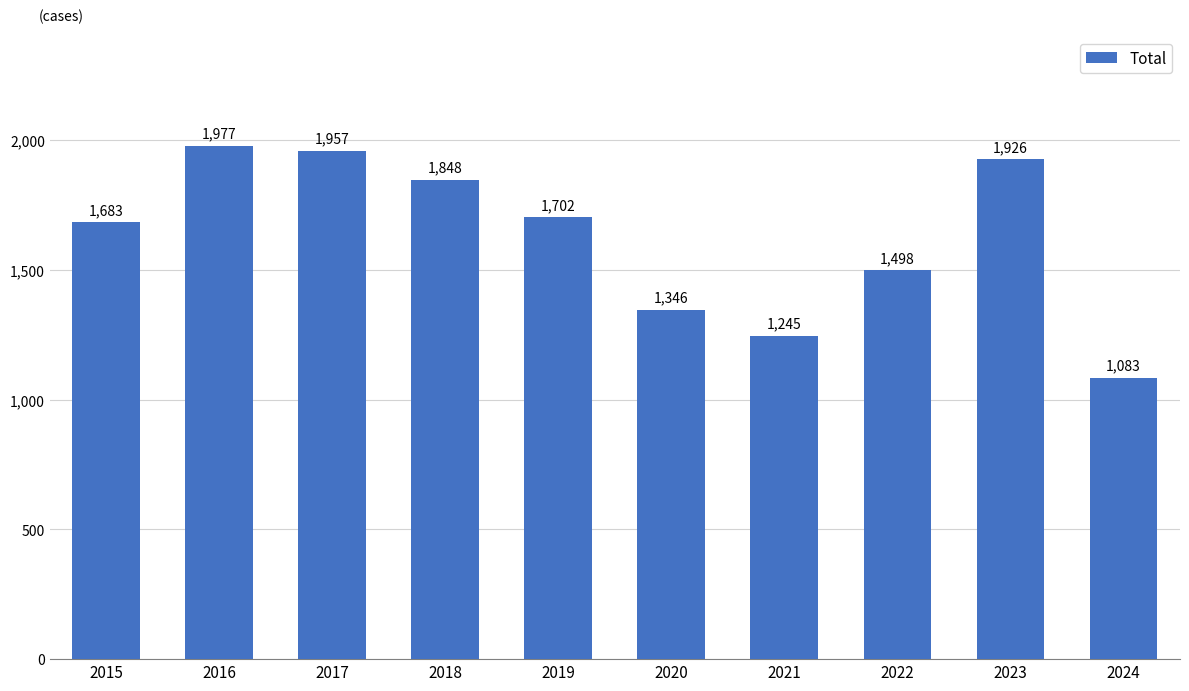

What is the maximum value shown in the chart?

1977